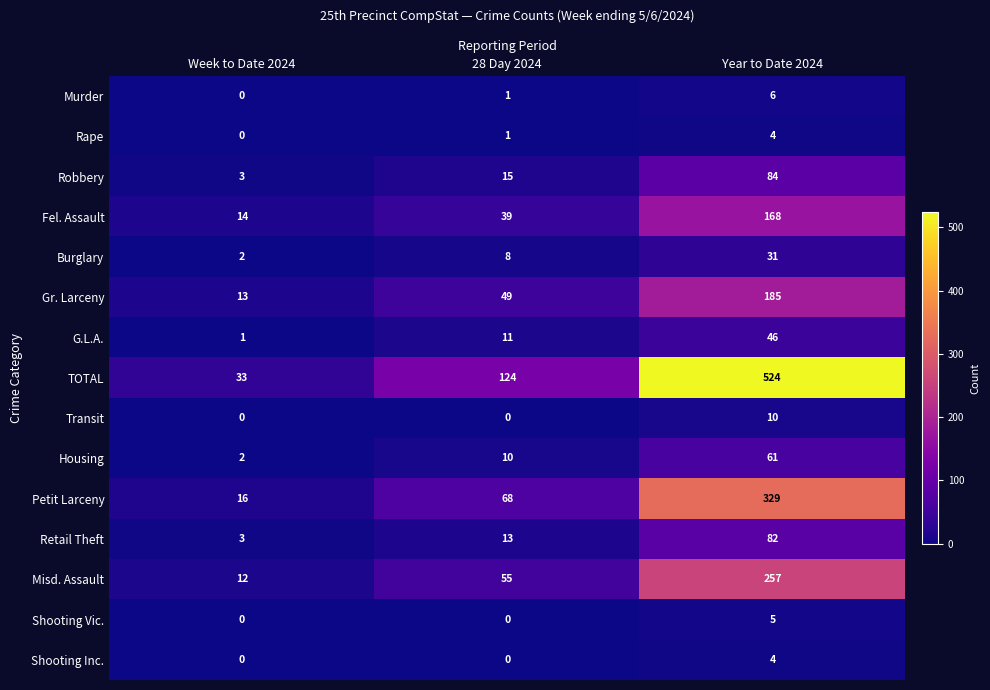

What is the difference between the maximum and second lowest values in the Rape series?

3